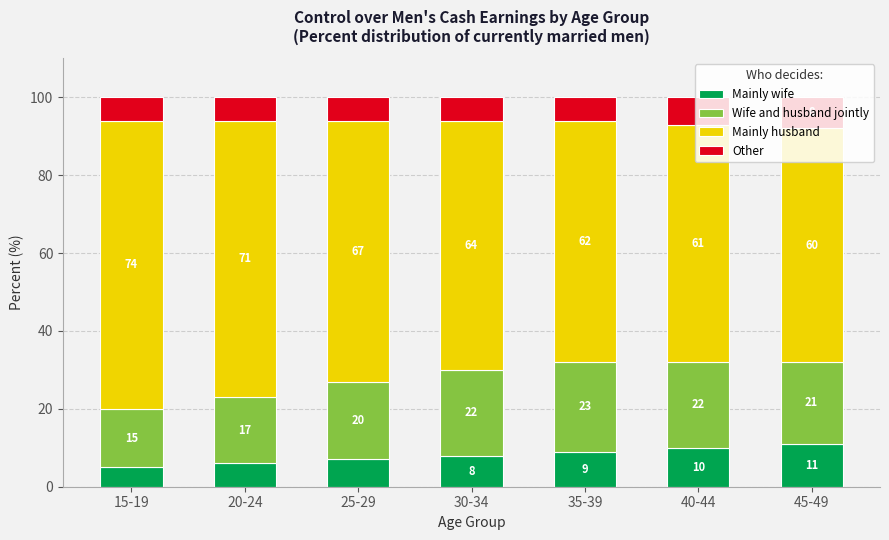

How many distinct data groups are displayed?

4